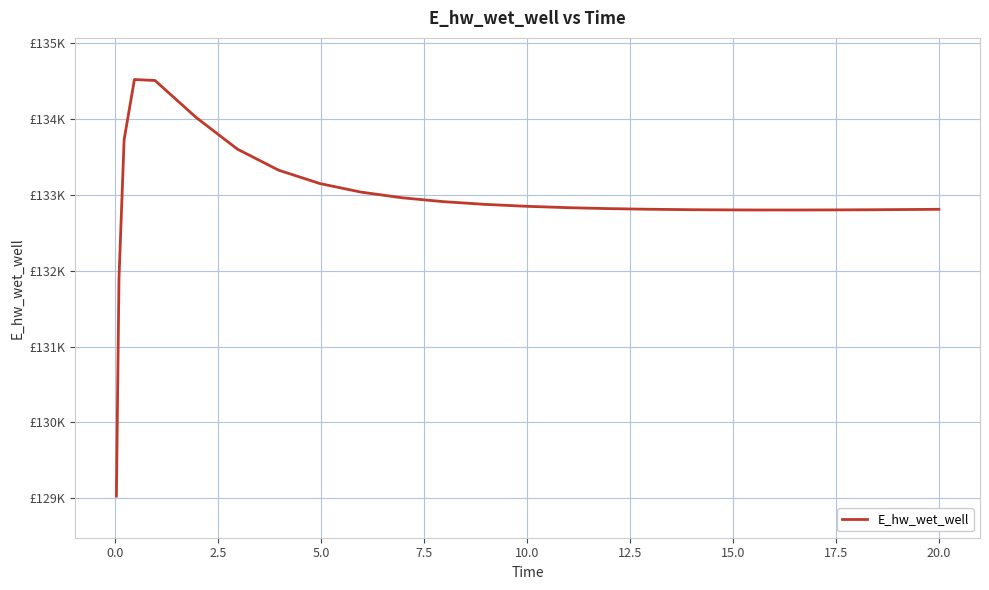

Does the chart have visible grid lines?

Yes